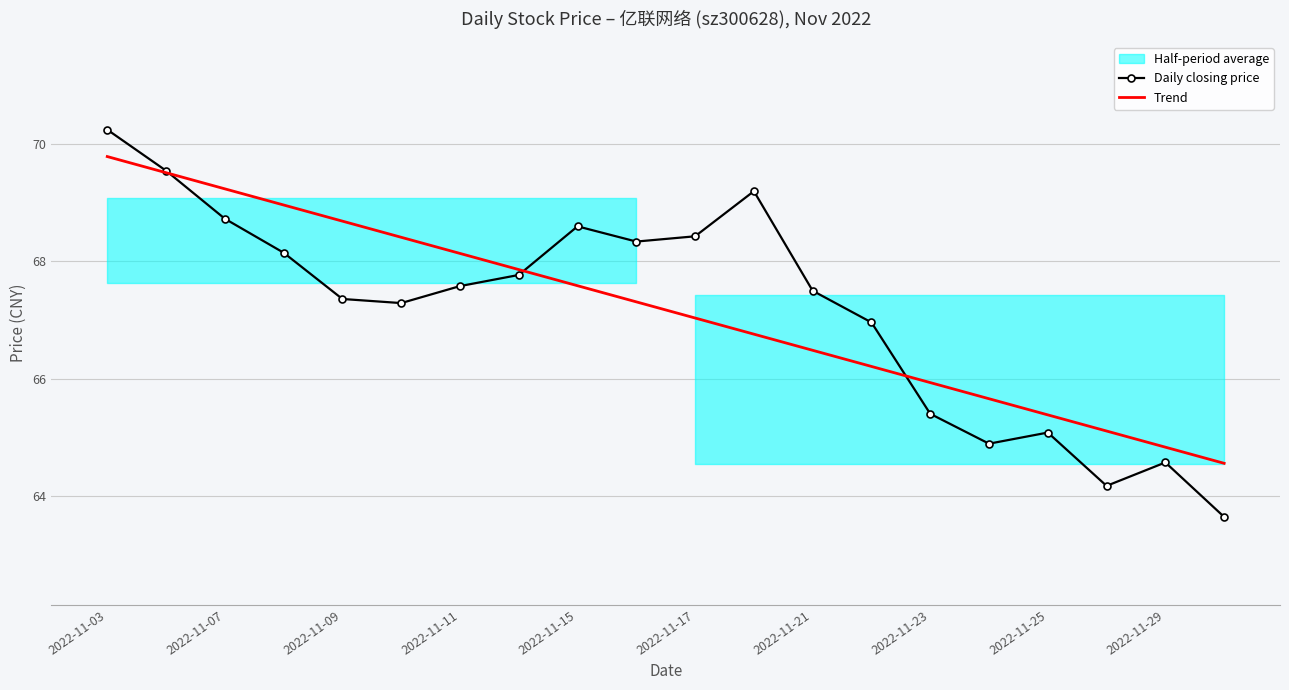

Where is Daily closing price nearest to the value 66?

2022-11-23